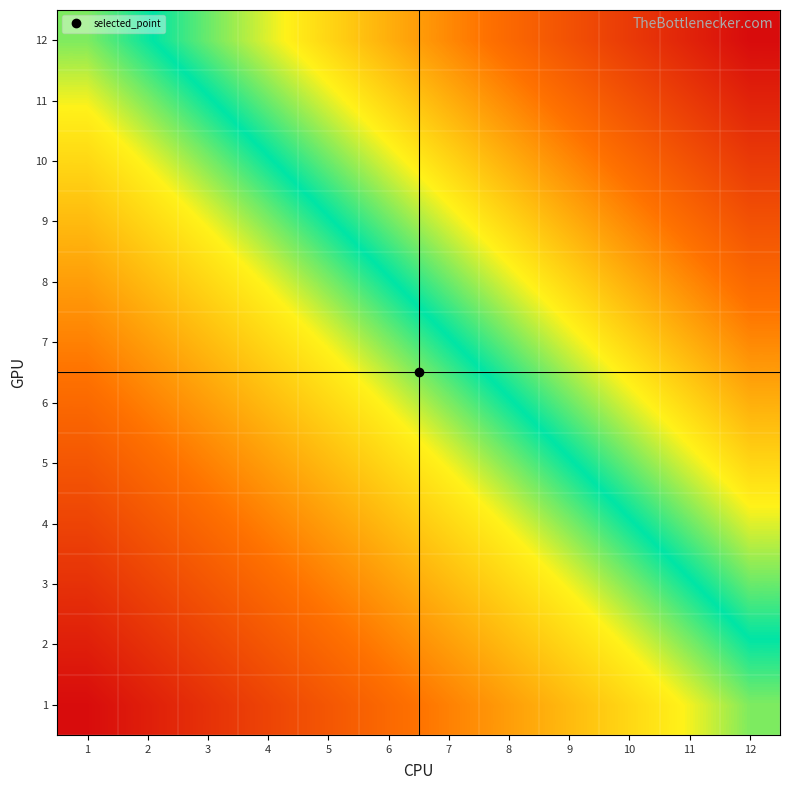

Reading right to left, list all the values displayed in this chart.

1: 12=13	11=12	10=11	9=10	8=9	7=8	6=7	5=6	4=5	3=4	2=3	1=2
2: 12=14	11=13	10=12	9=11	8=10	7=9	6=8	5=7	4=6	3=5	2=4	1=3
3: 12=15	11=14	10=13	9=12	8=11	7=10	6=9	5=8	4=7	3=6	2=5	1=4
4: 12=16	11=15	10=14	9=13	8=12	7=11	6=10	5=9	4=8	3=7	2=6	1=5
5: 12=17	11=16	10=15	9=14	8=13	7=12	6=11	5=10	4=9	3=8	2=7	1=6
6: 12=18	11=17	10=16	9=15	8=14	7=13	6=12	5=11	4=10	3=9	2=8	1=7
7: 12=19	11=18	10=17	9=16	8=15	7=14	6=13	5=12	4=11	3=10	2=9	1=8
8: 12=20	11=19	10=18	9=17	8=16	7=15	6=14	5=13	4=12	3=11	2=10	1=9
9: 12=21	11=20	10=19	9=18	8=17	7=16	6=15	5=14	4=13	3=12	2=11	1=10
10: 12=22	11=21	10=20	9=19	8=18	7=17	6=16	5=15	4=14	3=13	2=12	1=11
11: 12=23	11=22	10=21	9=20	8=19	7=18	6=17	5=16	4=15	3=14	2=13	1=12
12: 12=24	11=23	10=22	9=21	8=20	7=19	6=18	5=17	4=16	3=15	2=14	1=13